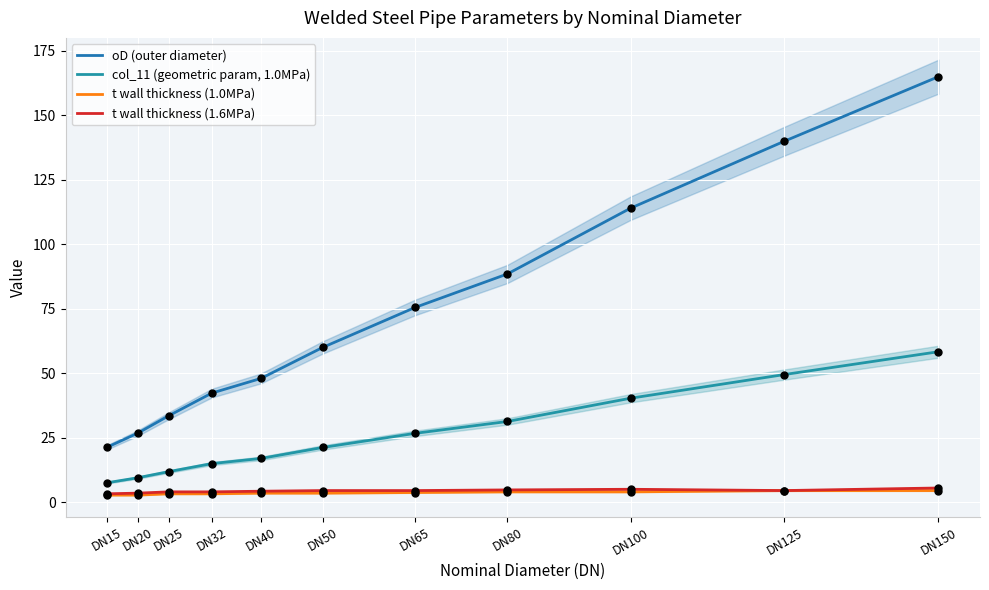

Is the value of oD (outer diameter) at DN32 greater than the value of col_11 (geometric param, 1.0MPa) at DN125?

No